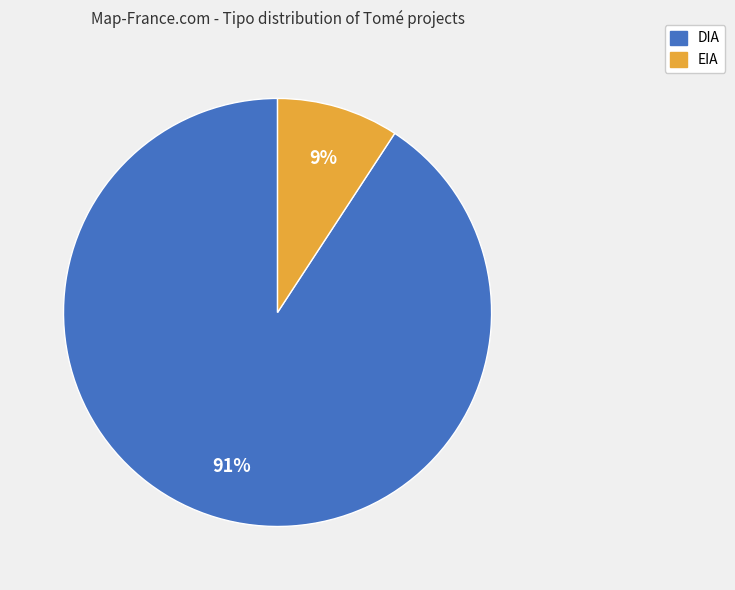

Do EIA and DIA together represent more than half of the pie?

Yes